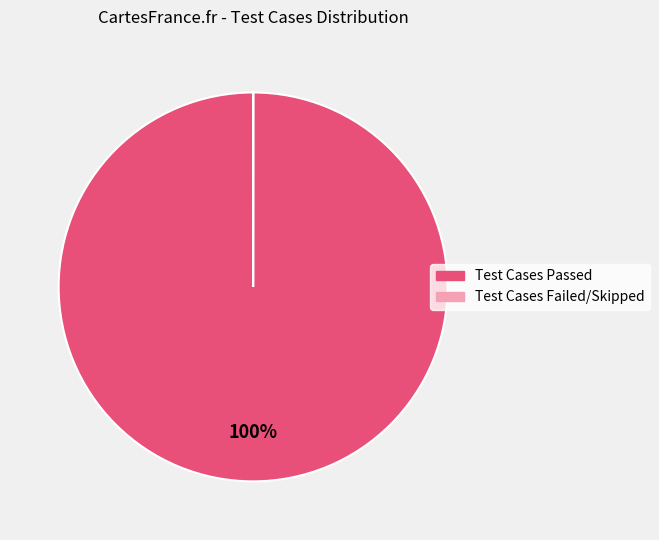

To the nearest percent, what is the average slice percentage?

50%